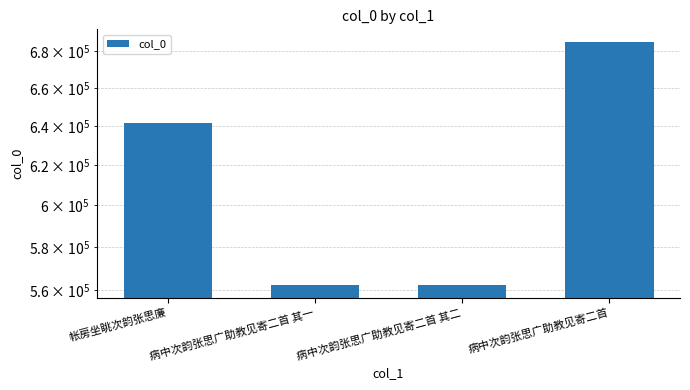

At which label is the value closest to 623835?

帐房坐眺次韵张思廉